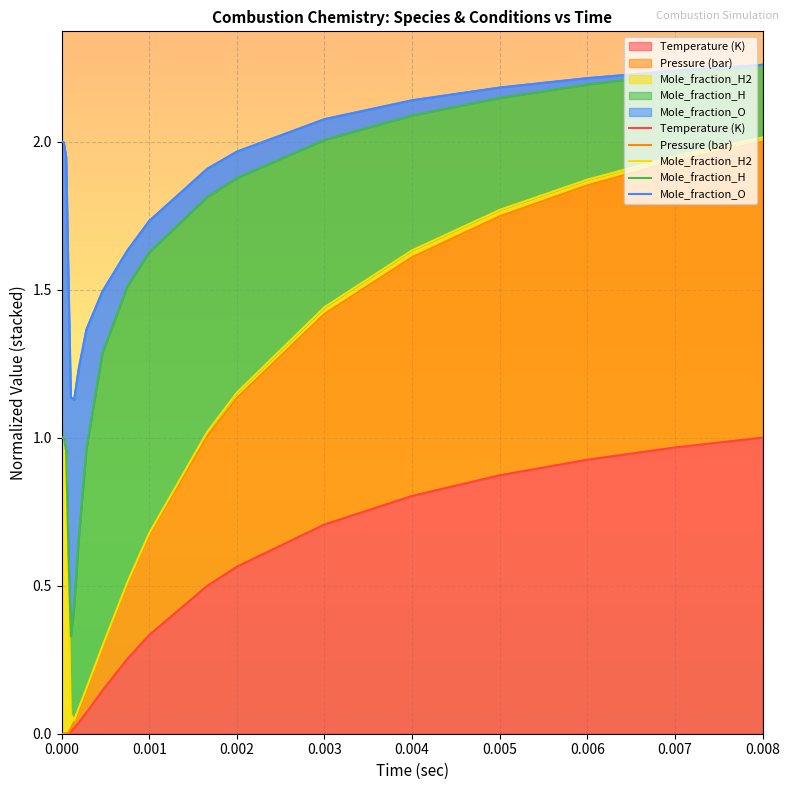

Which series changed the most between 0.000 and 0.006?

Mole_fraction_H2